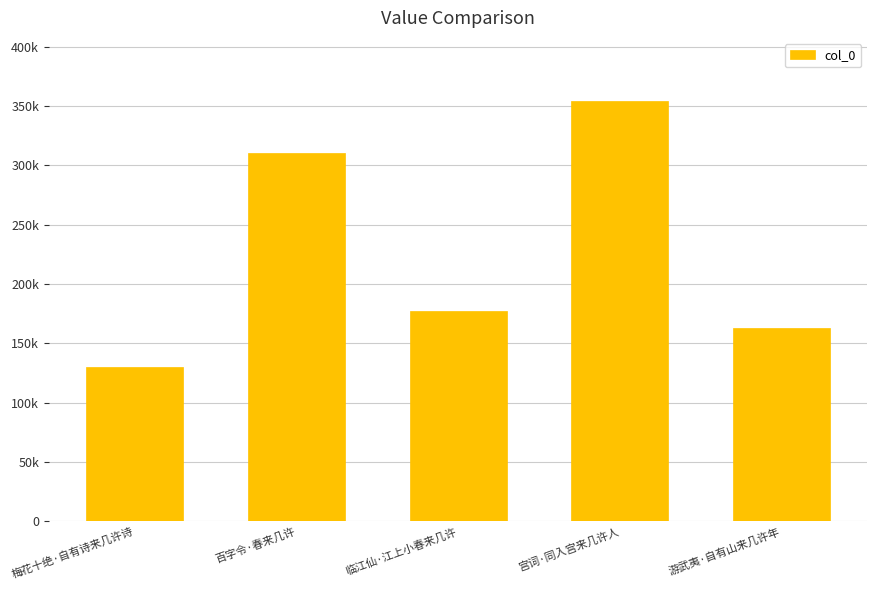

Are the bars horizontal?

No